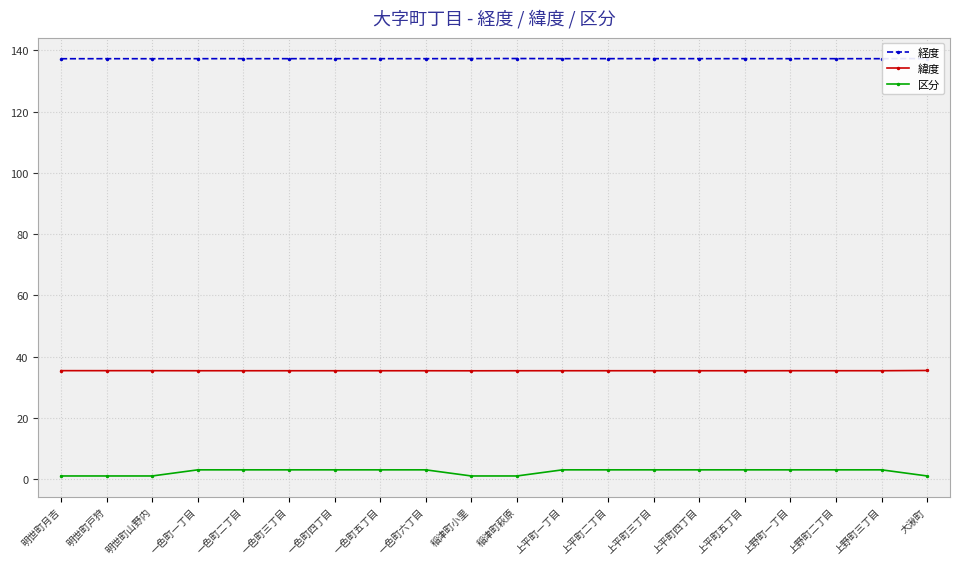

At 一色町四丁目, list the series in order from largest to smallest.

経度, 緯度, 区分